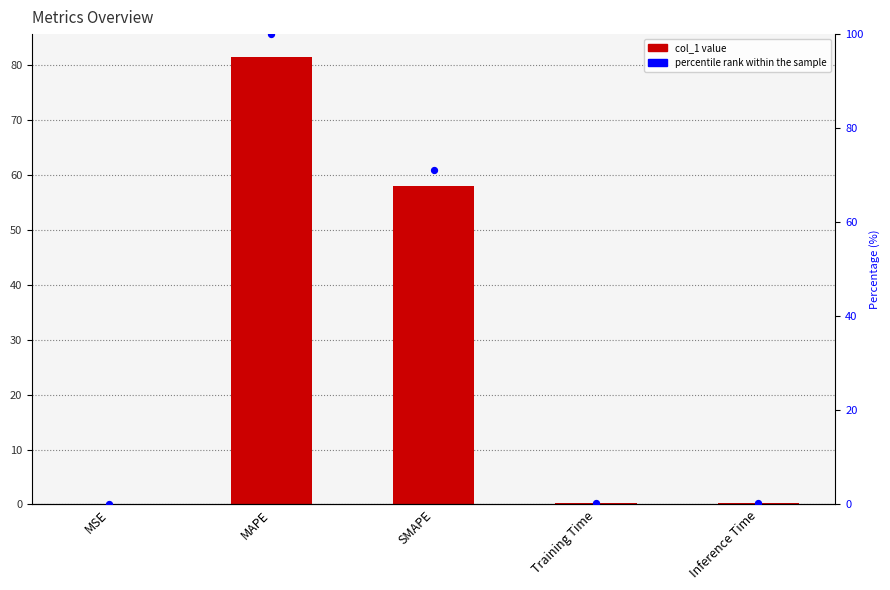

Is the value of percentile rank within the sample at Inference Time greater than the value of col_1 at SMAPE?

No